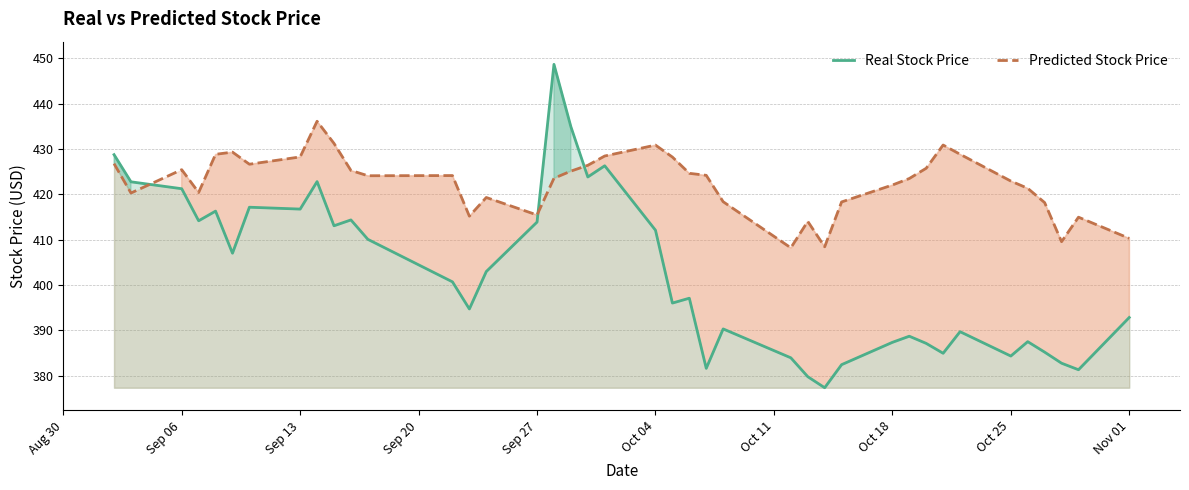

How many interior local valleys does the Real Stock Price series have?

12